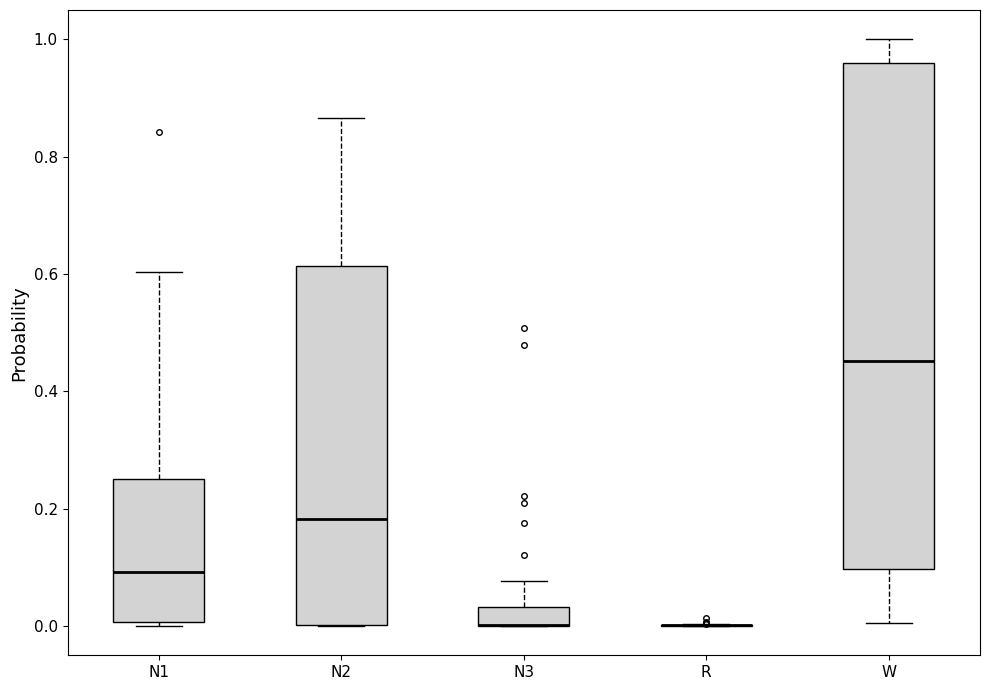

Where is the lower edge of the box for N1 on the y-axis? The values are not printed on the chart, so give them approximately, as read against the axis.

0.00